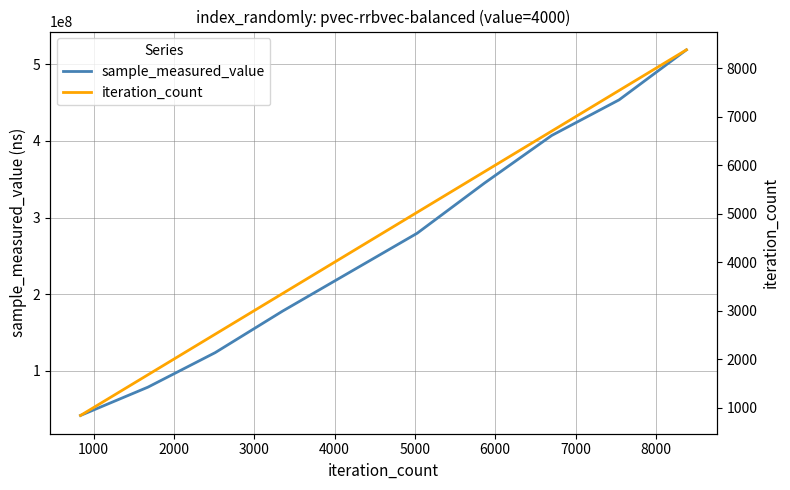

What is the minimum value for sample_measured_value?

41904524